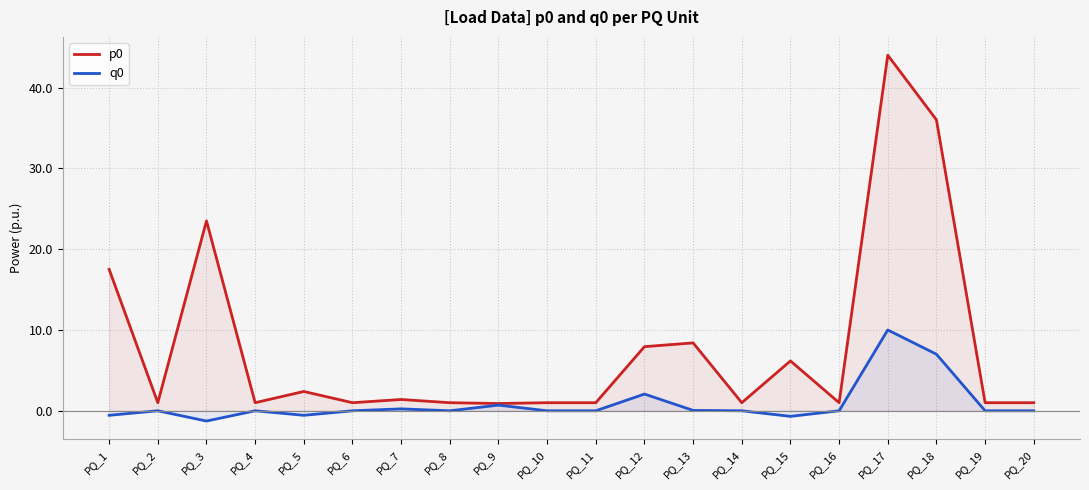

True or false: q0 and p0 intersect in this chart.

False